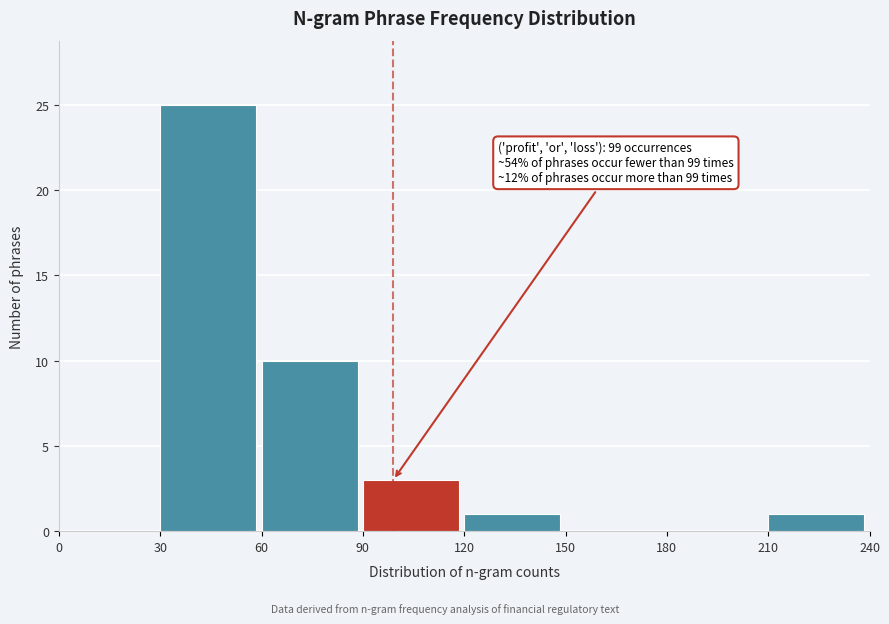

Which range on the x-axis has the tallest bar?

30 to 60